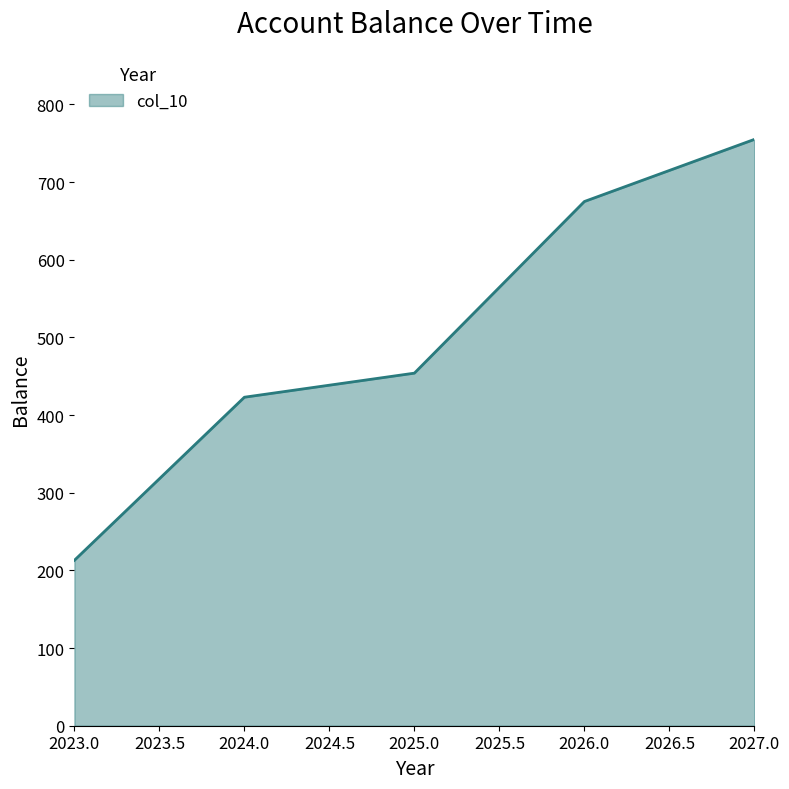

True or false: there are more than 0 points higher than both neighbors.

False